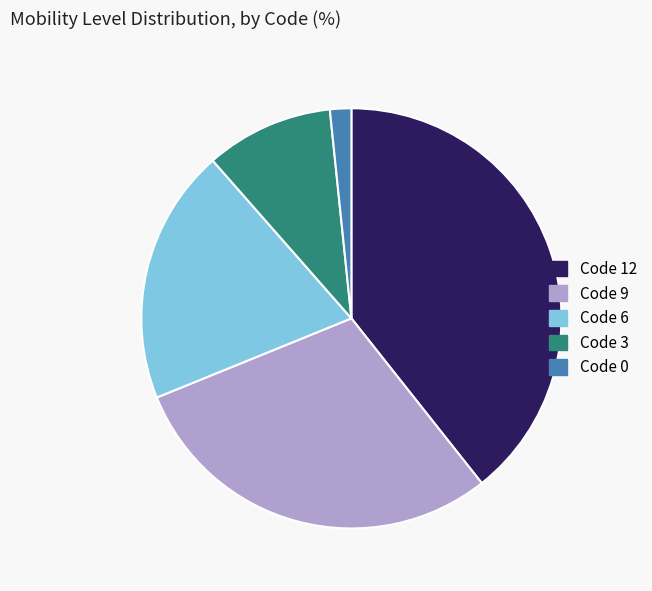

The Code 3 slice represents 10% of the pie. True or false?

True